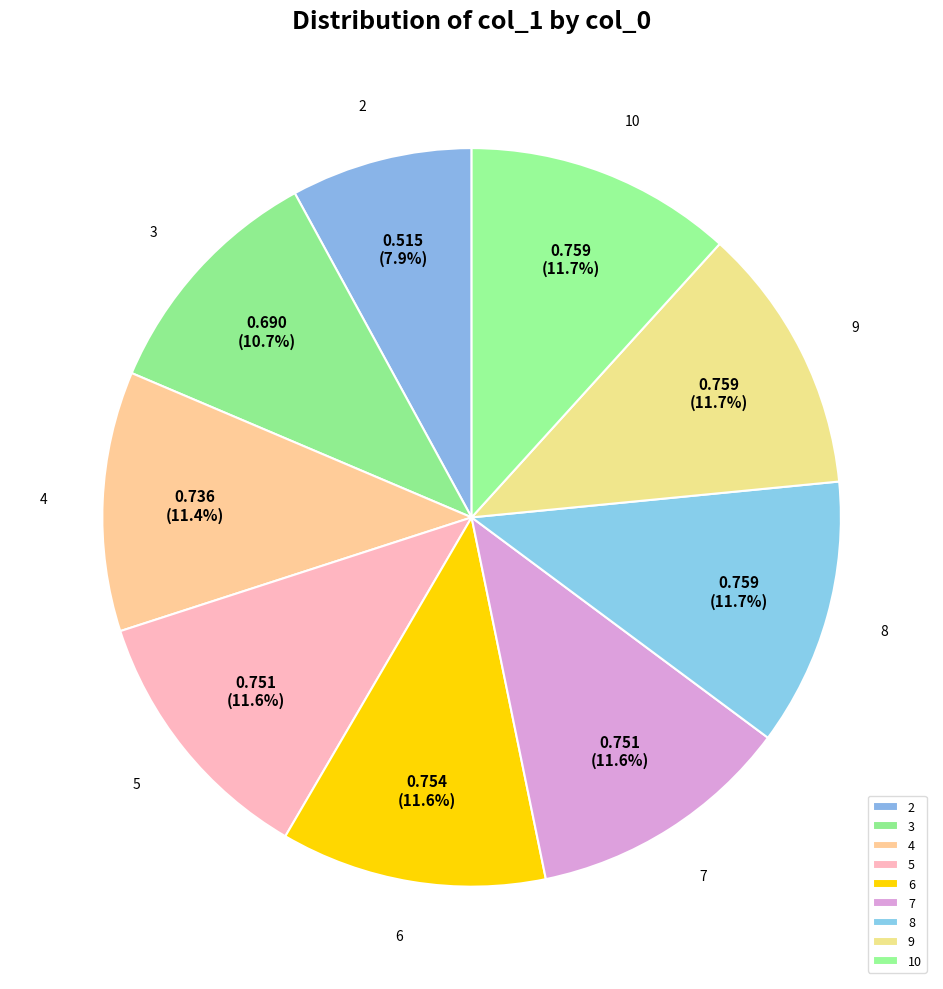

Is 9 the majority of the pie?

No